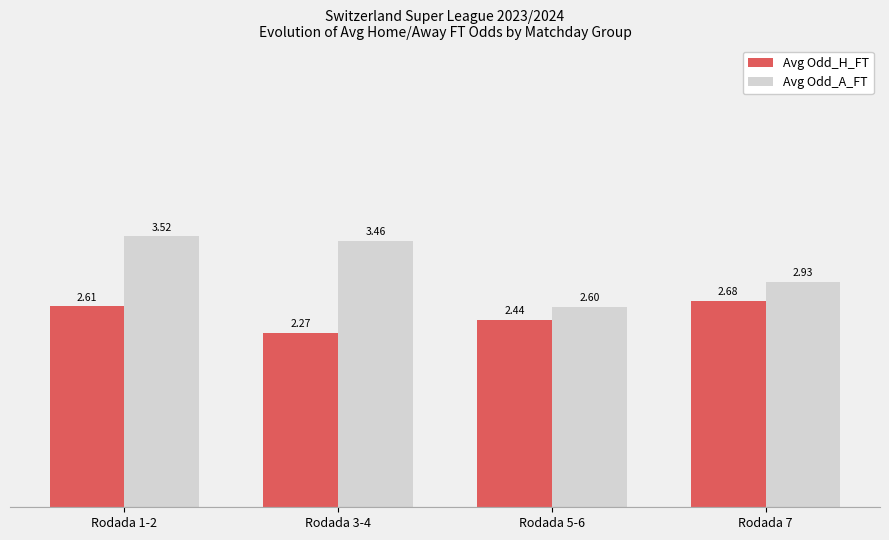

Between Rodada 5-6 and Rodada 7, which series saw the biggest shift?

Avg Odd_A_FT